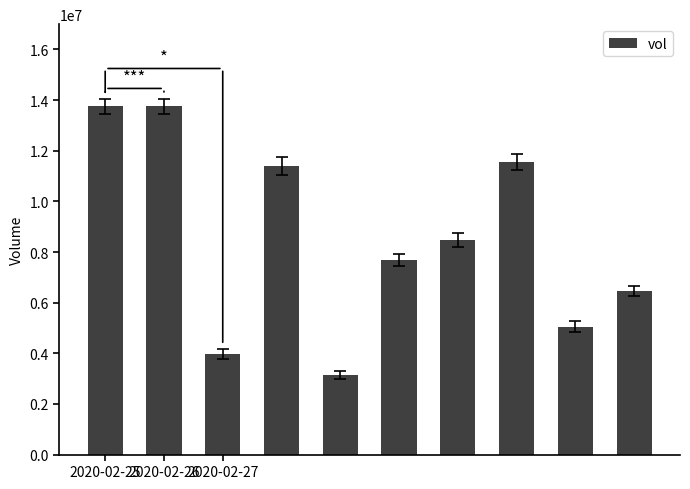

What is the greatest value displayed?

13761400